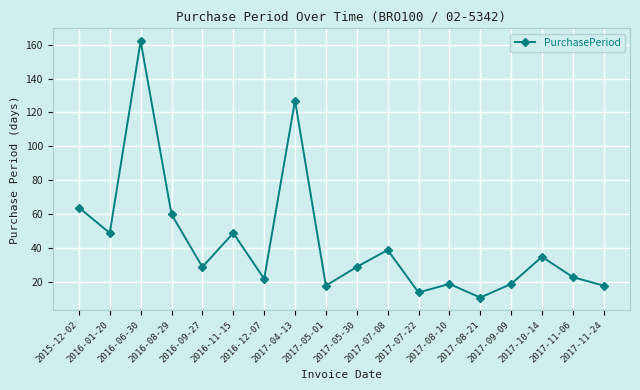

What is the greatest value displayed?

162